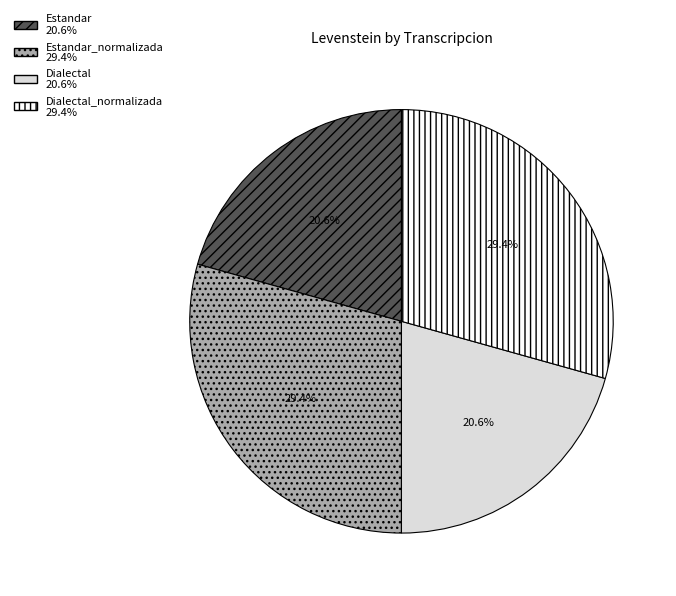

How many slices are in this pie chart?

4